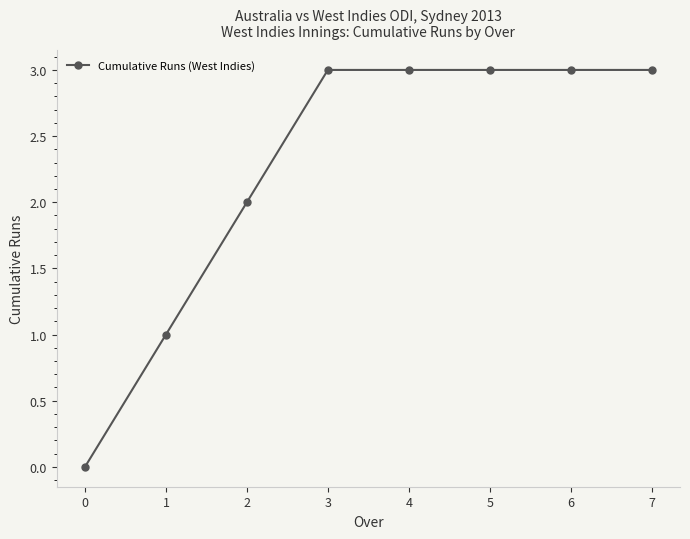

What is the sum of all values?

18